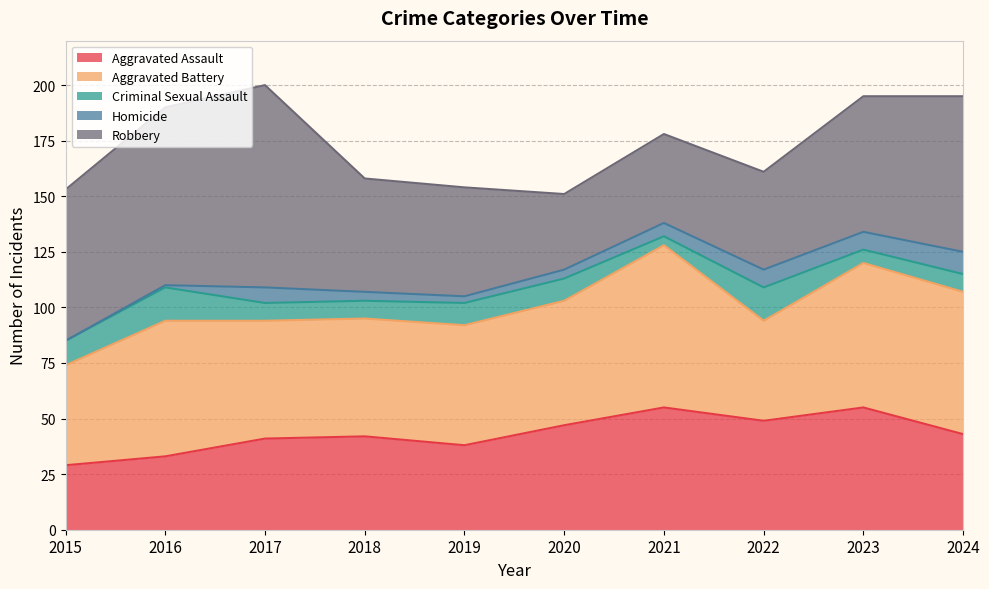

What is the value of the Aggravated Battery point at the 5th from the left?

54